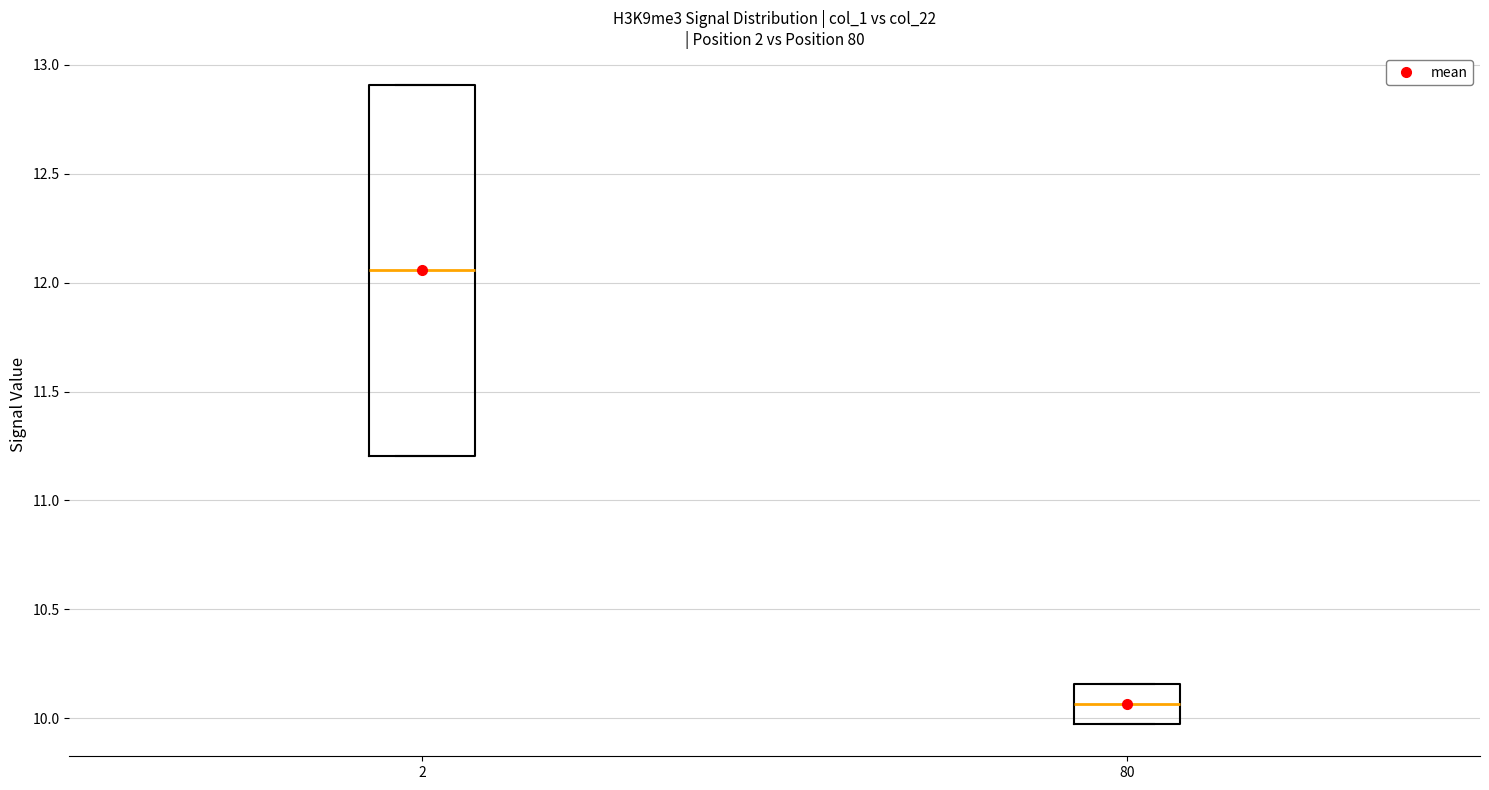

Reading left to right, read every box against the y-axis: the position of its median line, the range the box covers, and the ends of its whiskers. The values are not printed on the chart, so give them approximately, as read against the axis.

2: median 12.05, box 11.20 to 12.90, whiskers 11.20 to 12.90
80: median 10.05, box 9.95 to 10.15, whiskers 9.95 to 10.15